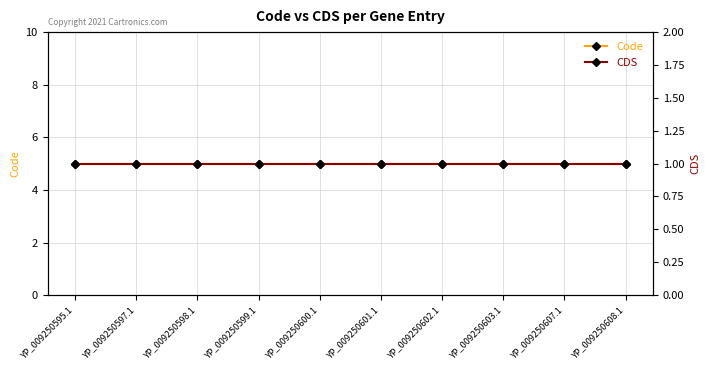

Rank the categories by Code value from lowest to highest.

YP_009250595.1, YP_009250597.1, YP_009250598.1, YP_009250599.1, YP_009250600.1, YP_009250601.1, YP_009250602.1, YP_009250603.1, YP_009250607.1, YP_009250608.1